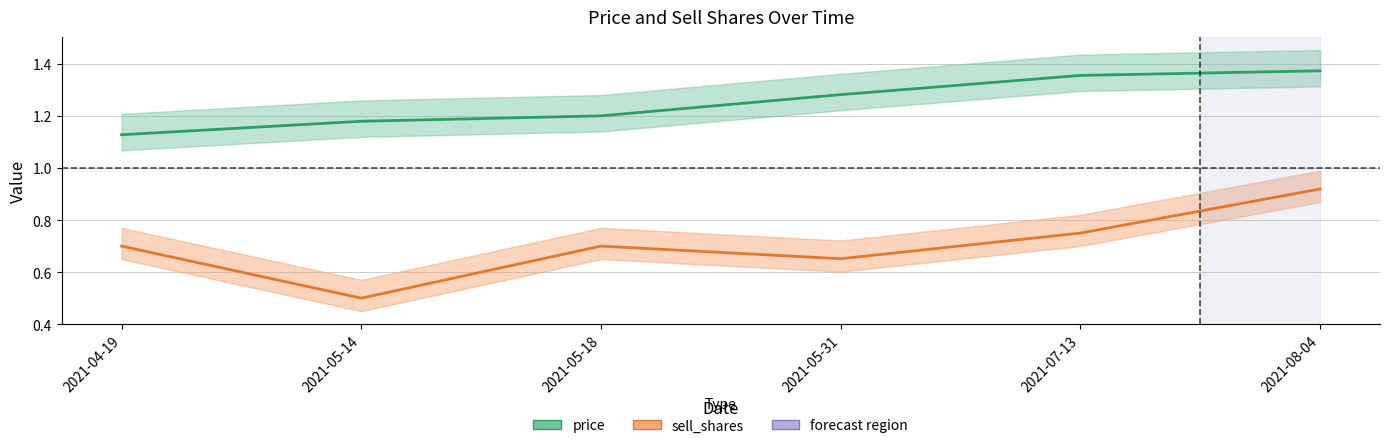

Which series has the widest spread of values?

sell_shares